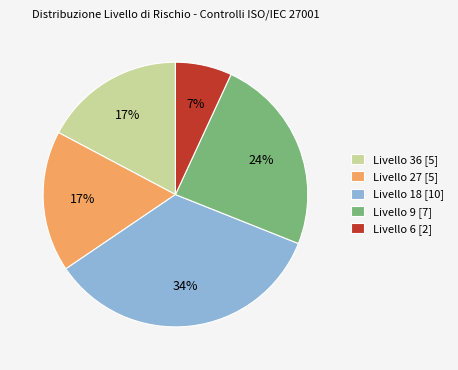

To the nearest percent, what portion does Livello 27 [5] represent?

17%